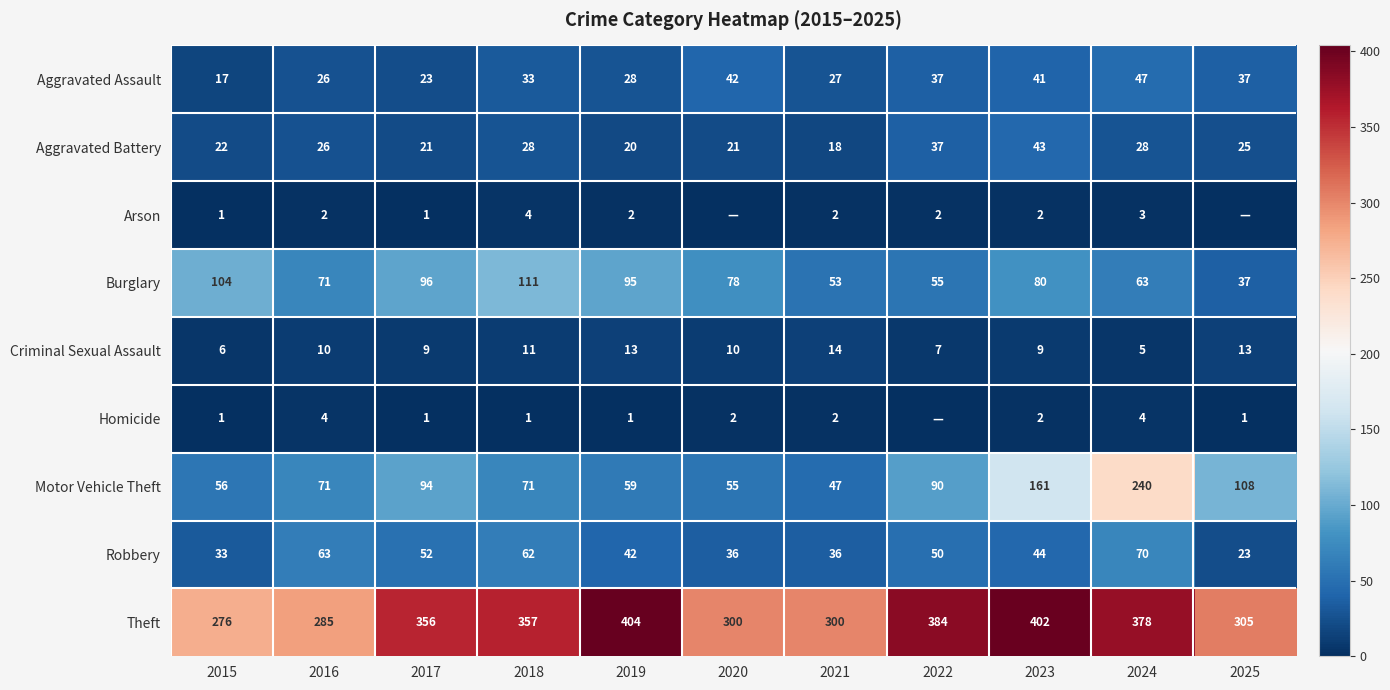

Rank the series at 2019 from lowest to highest value.

Homicide, Arson, Criminal Sexual Assault, Aggravated Battery, Aggravated Assault, Robbery, Motor Vehicle Theft, Burglary, Theft